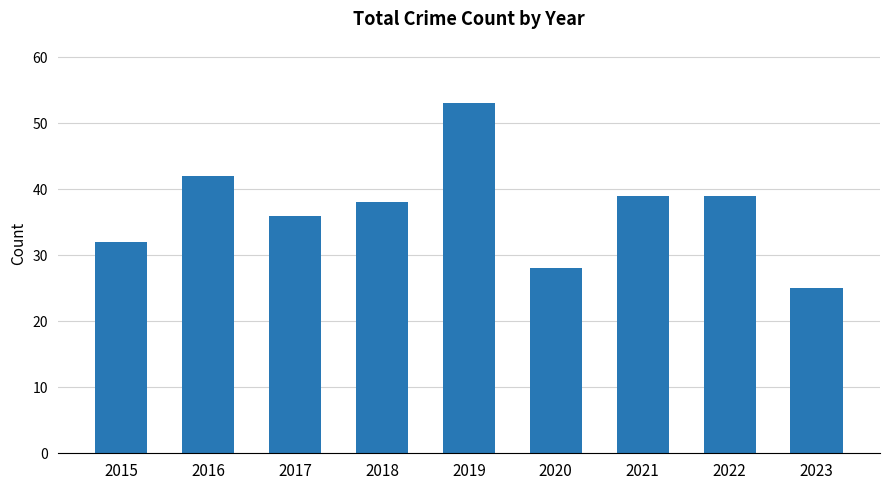

What is the ratio of the value at 2022 to the value at 2015?

1.2